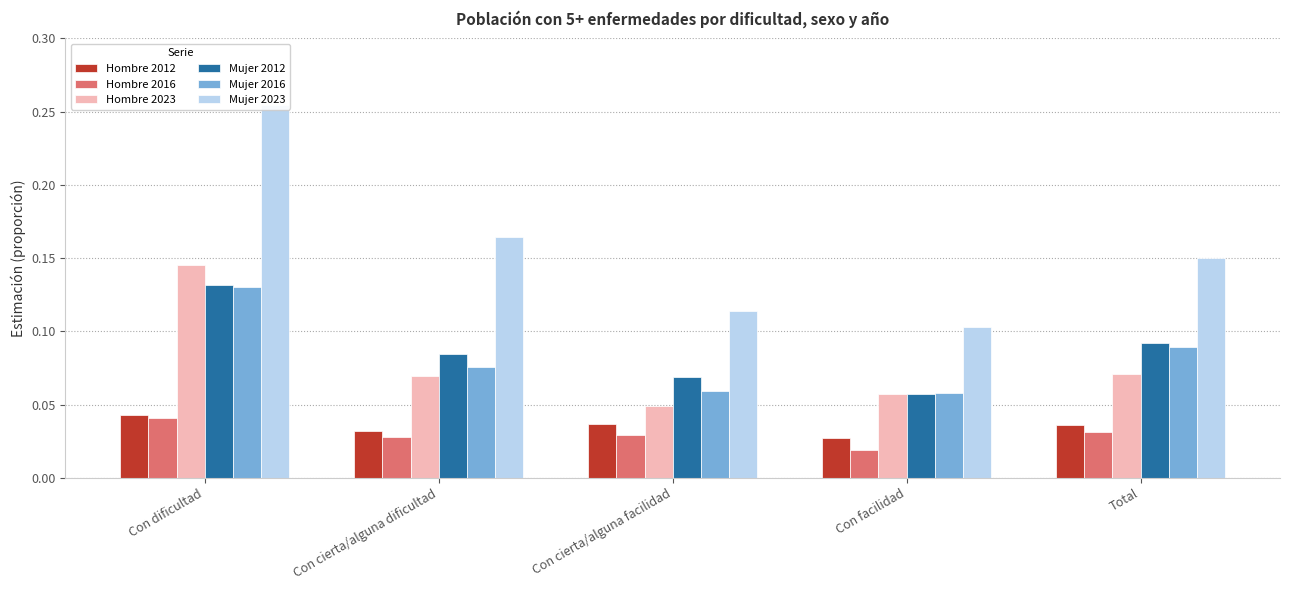

What position from the left is Con cierta/alguna dificultad?

2